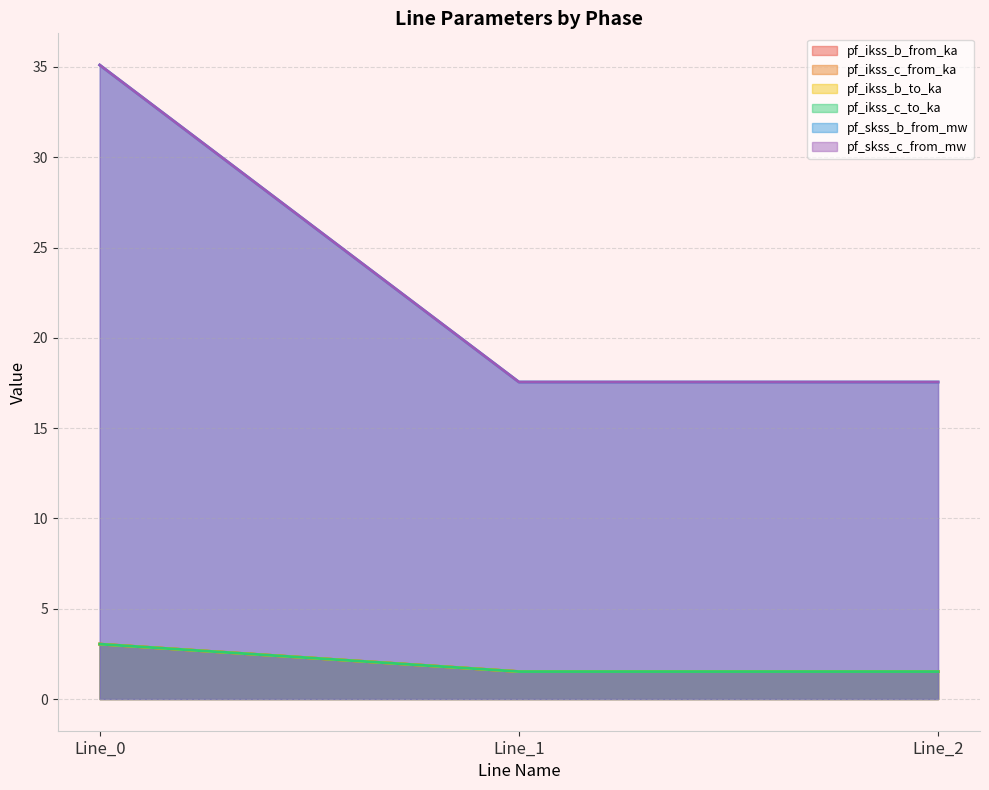

What is the sum of the pf_skss_b_from_mw values at Line_0 and Line_2?

52.7